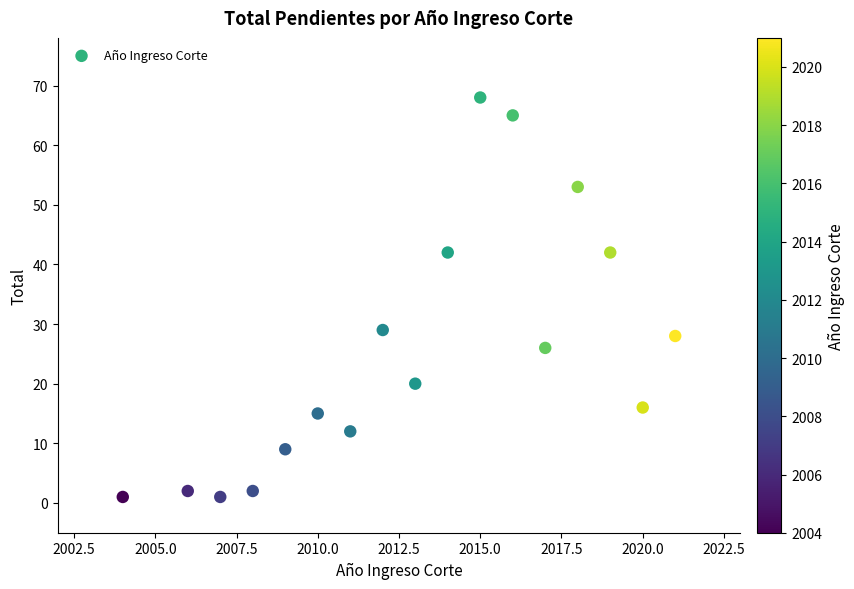

What Y value in the scatter plot is closest to 34?

29